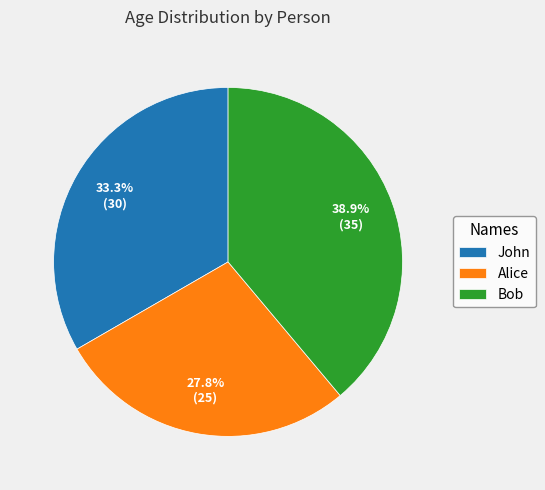

How many segments does this pie chart have?

3